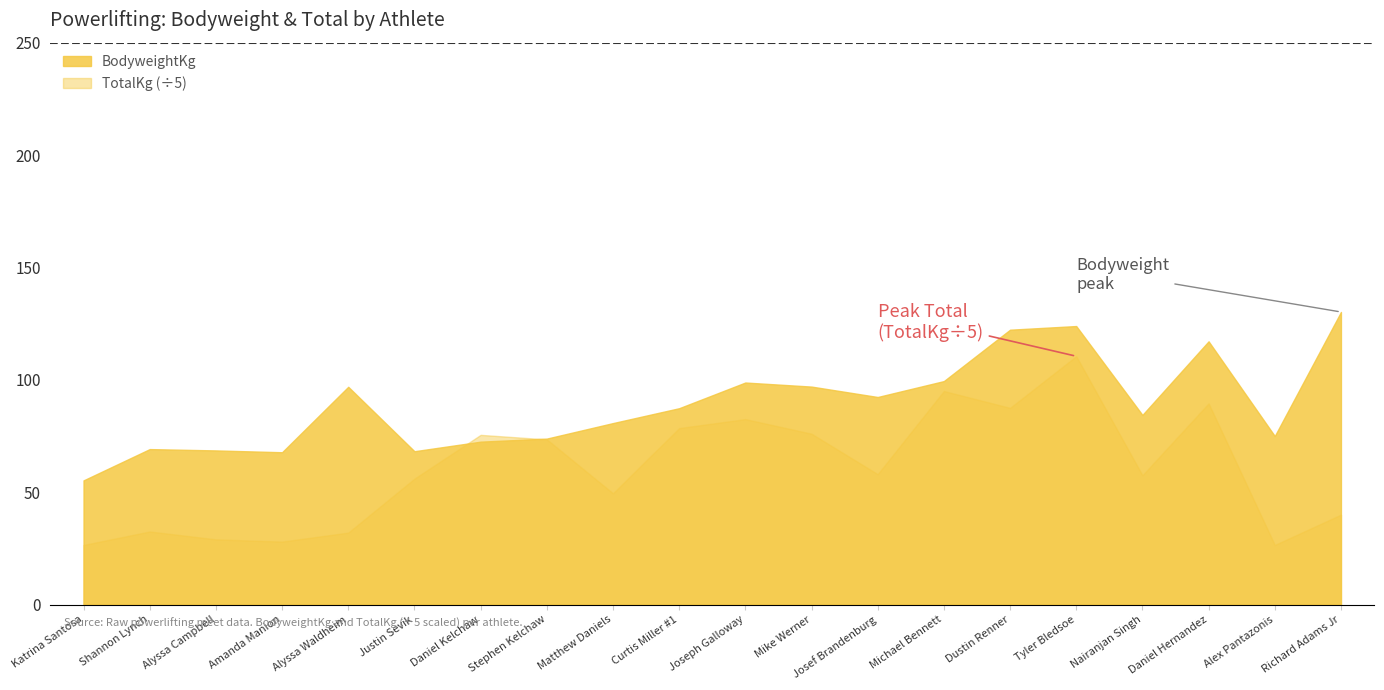

Is it true that BodyweightKg equals 117.1 at Daniel Hernandez?

True